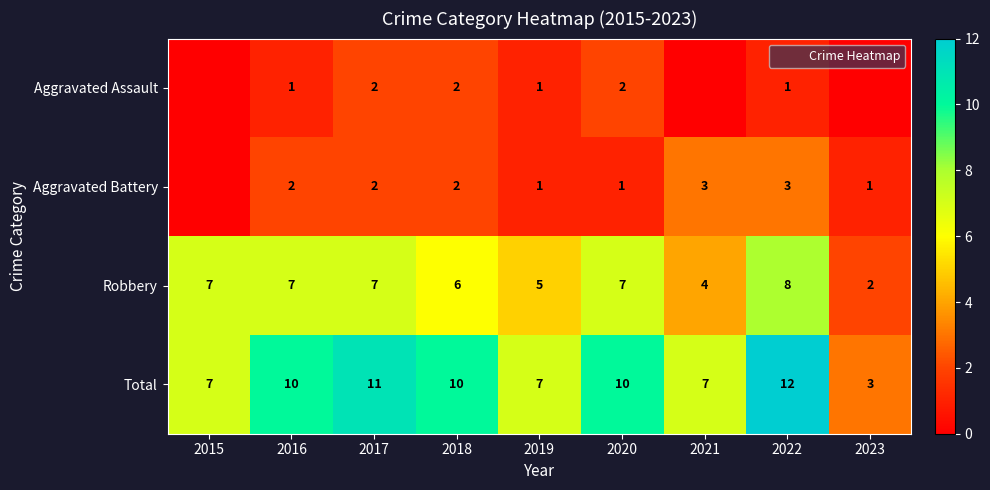

What is the highest value of the Total series?

12